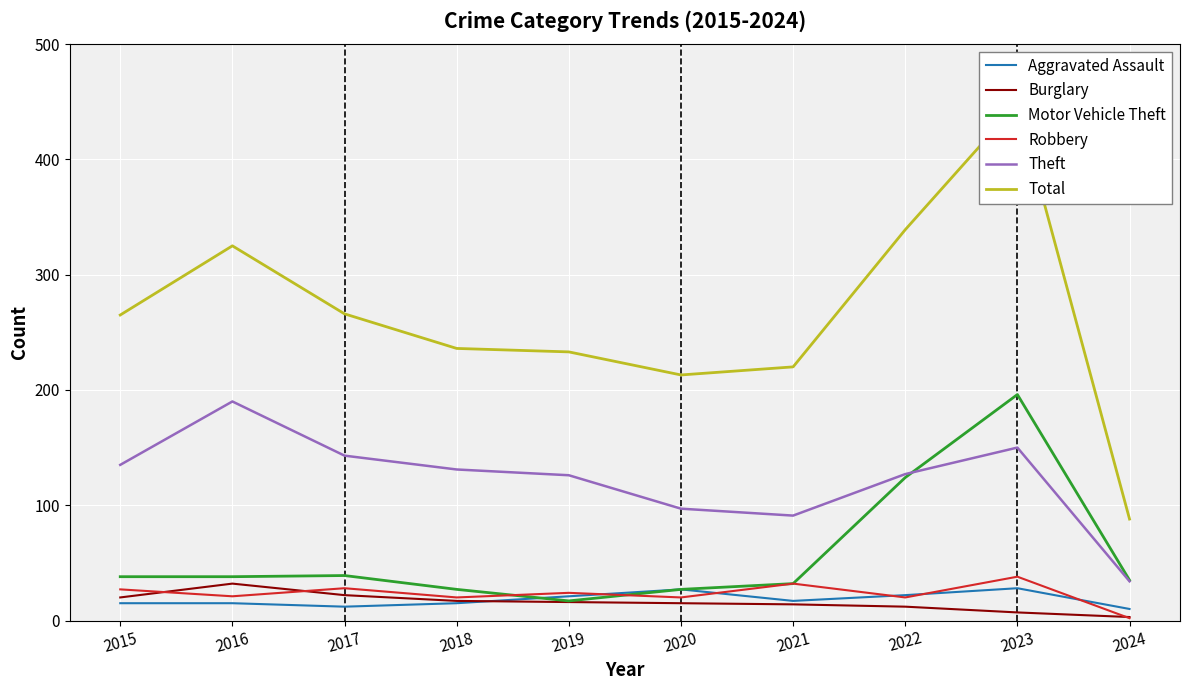

What is the maximum value shown in the chart?

448